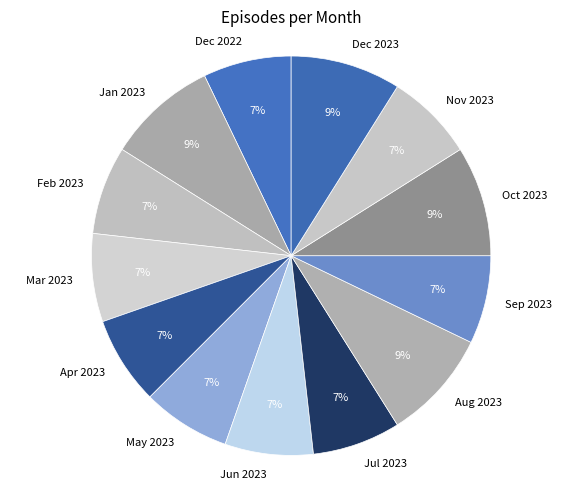

Is it true that Feb 2023 is 20% of the pie?

False